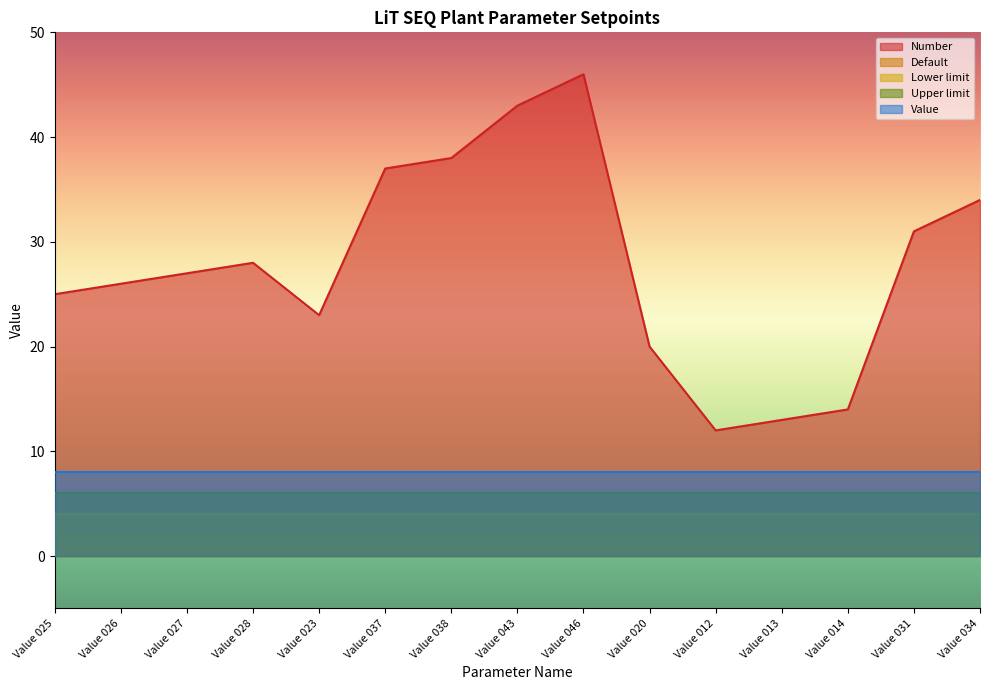

What is the label of the 4th point from the right?

Value 013